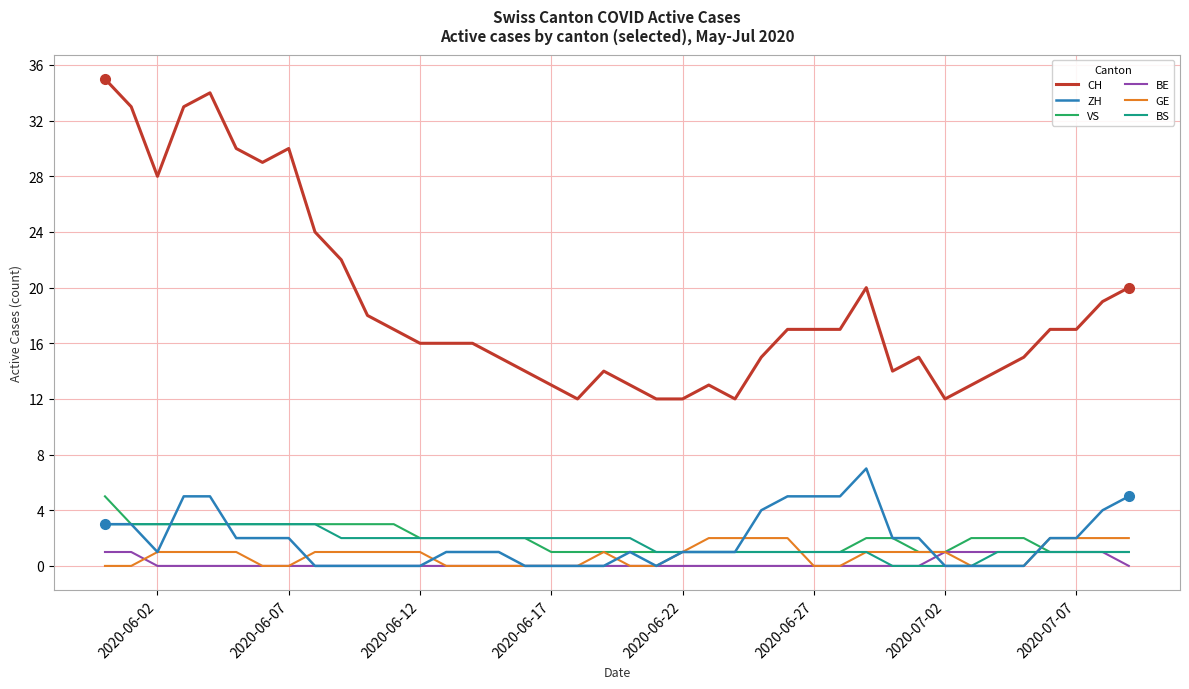

What is the greatest value displayed?

35